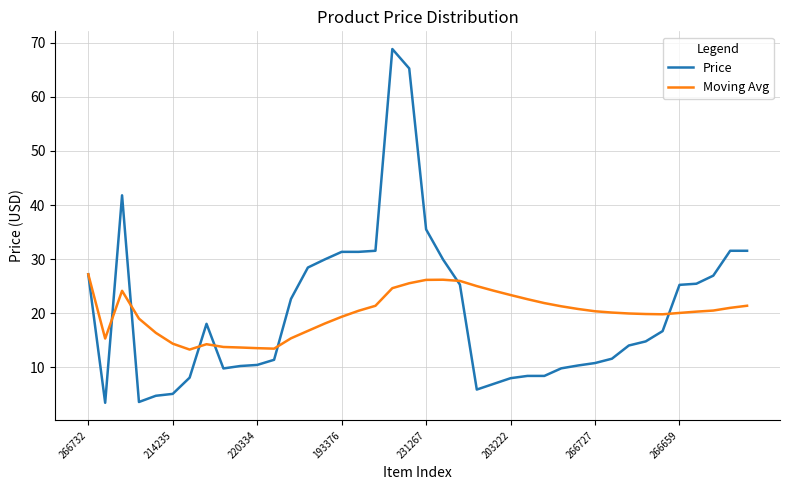

True or false: Moving Avg and Price intersect in this chart.

True